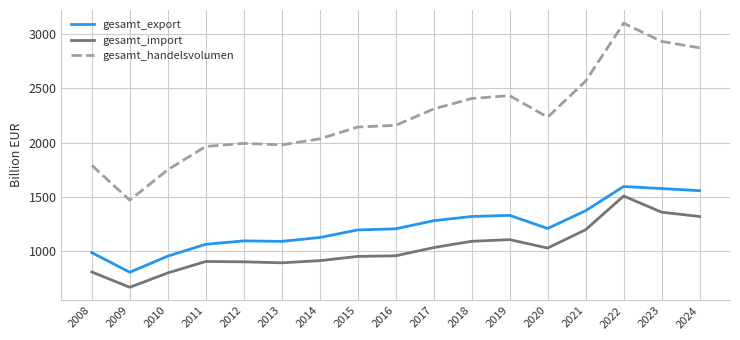

Rank the series by their average value, from highest to lowest.

gesamt_handelsvolumen, gesamt_export, gesamt_import